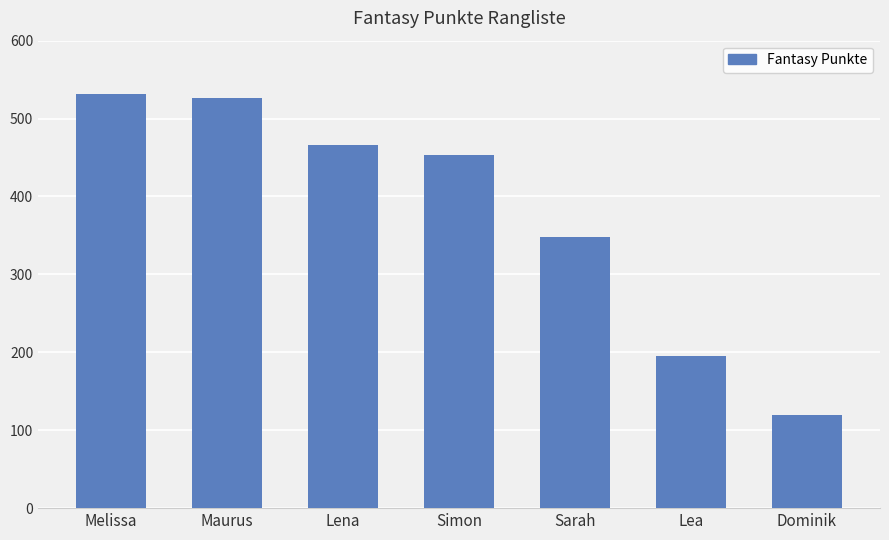

The chart shows a value of 315 at Lea. True or false?

False